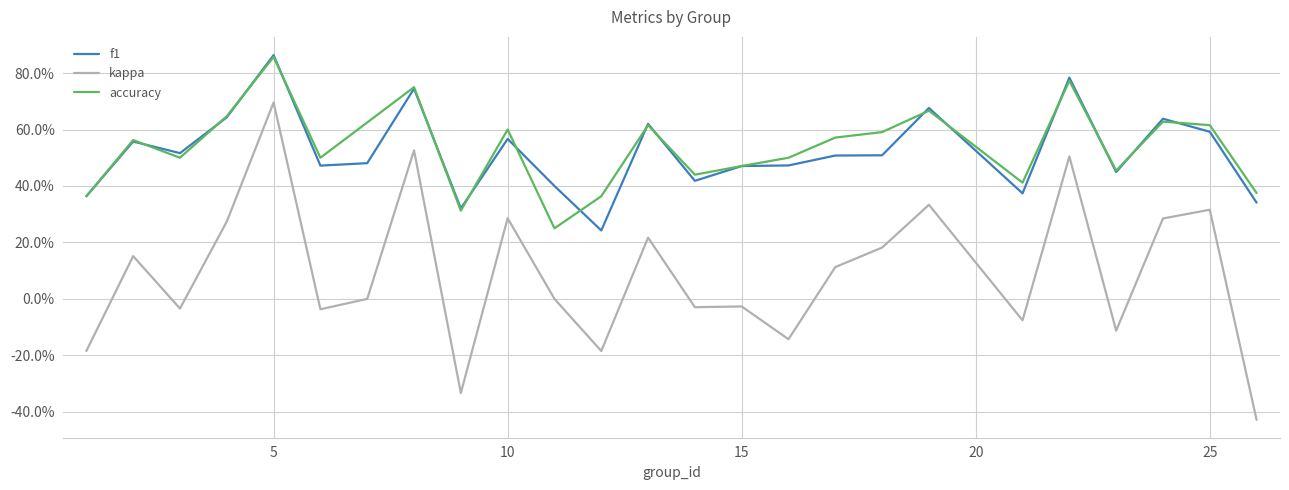

What are all the series names shown in the legend?

f1, kappa, accuracy